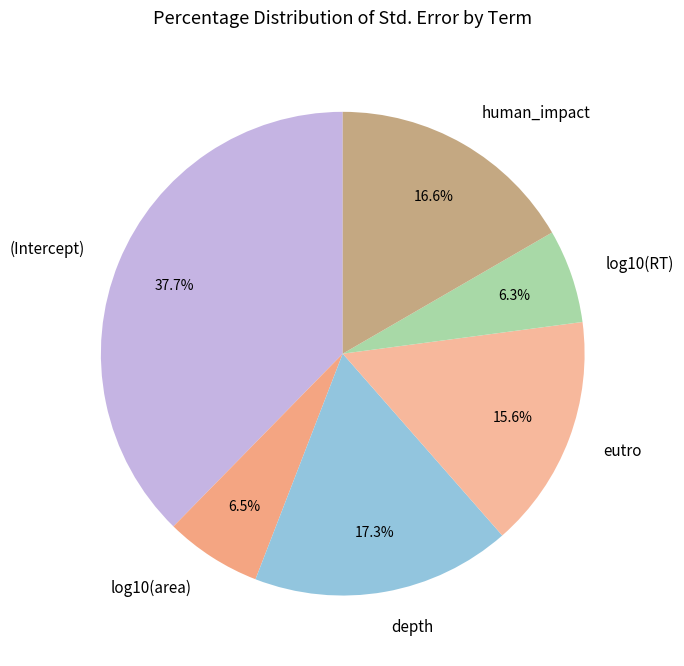

Is it true that human_impact is 17% of the pie?

True